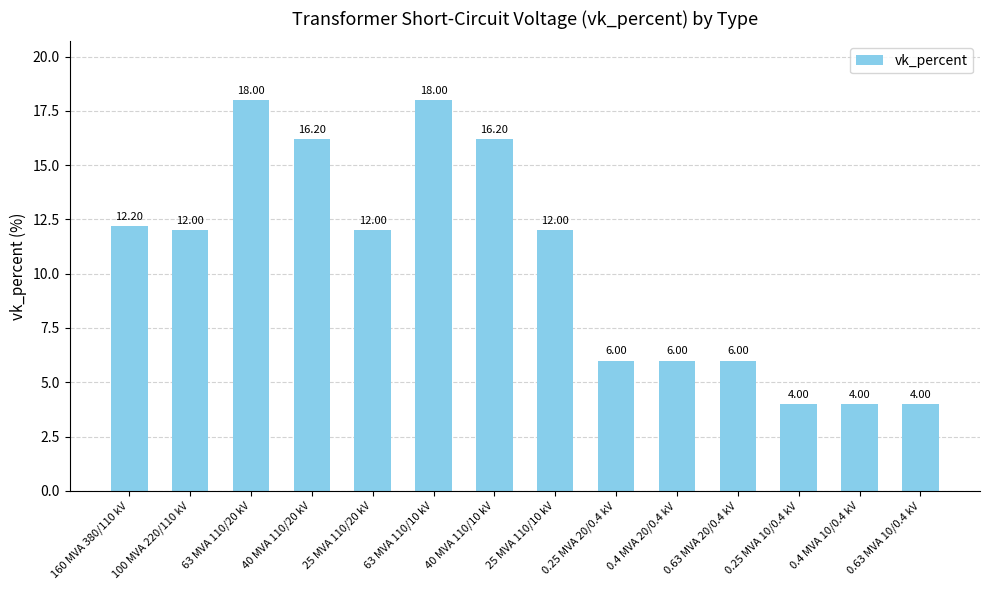

Between 0.25 MVA 10/0.4 kV and 40 MVA 110/20 kV, which is larger?

40 MVA 110/20 kV